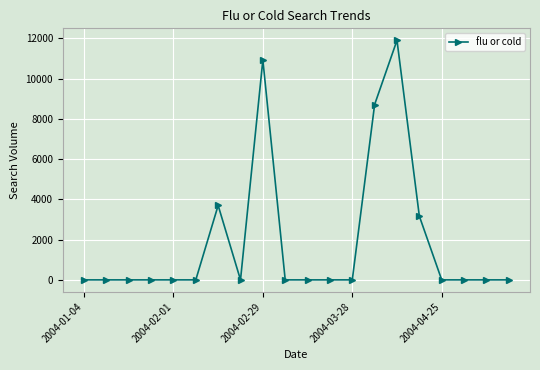

What is the maximum value shown in the chart?

11906.2